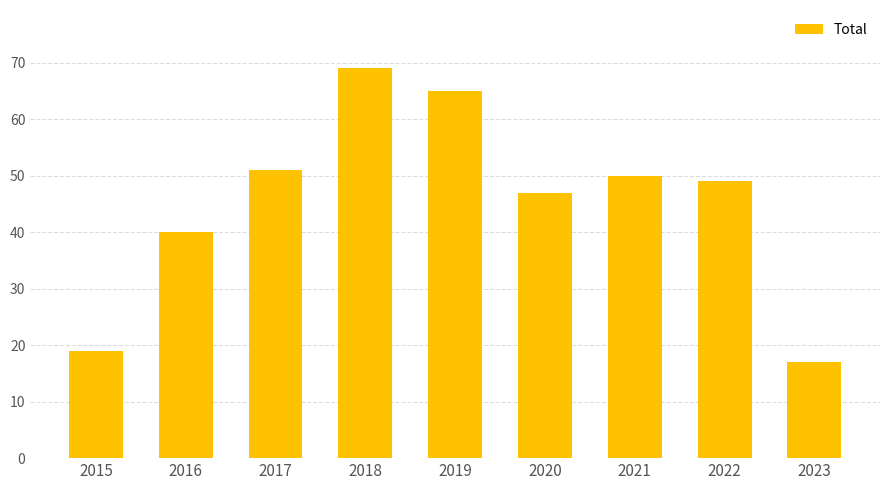

Which category has the highest value across all series?

2018